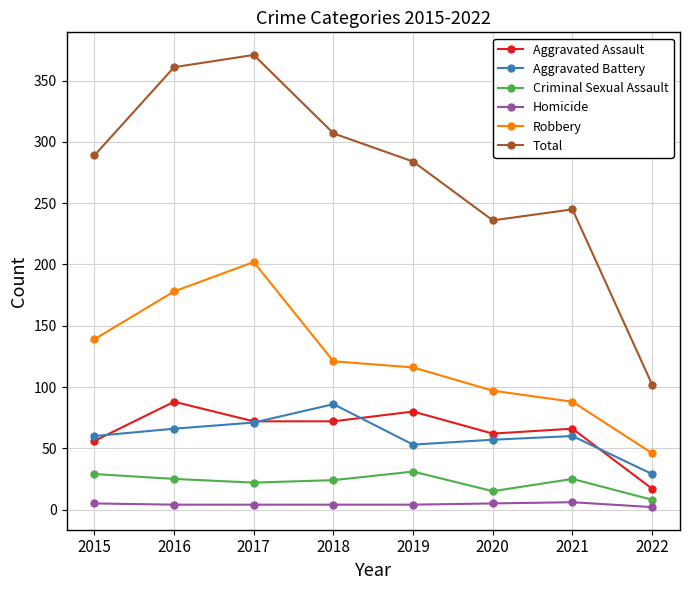

What is the total value across all series at 2019?

568